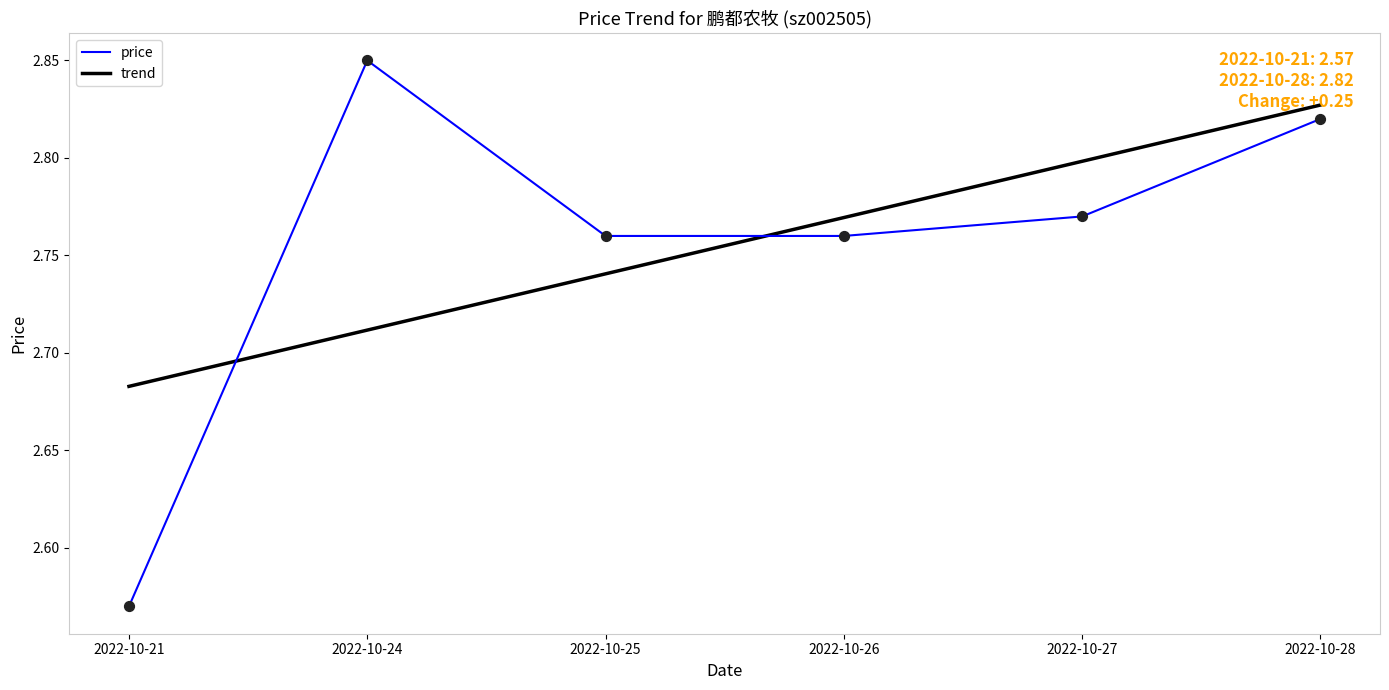

Which series has the widest spread of values?

price